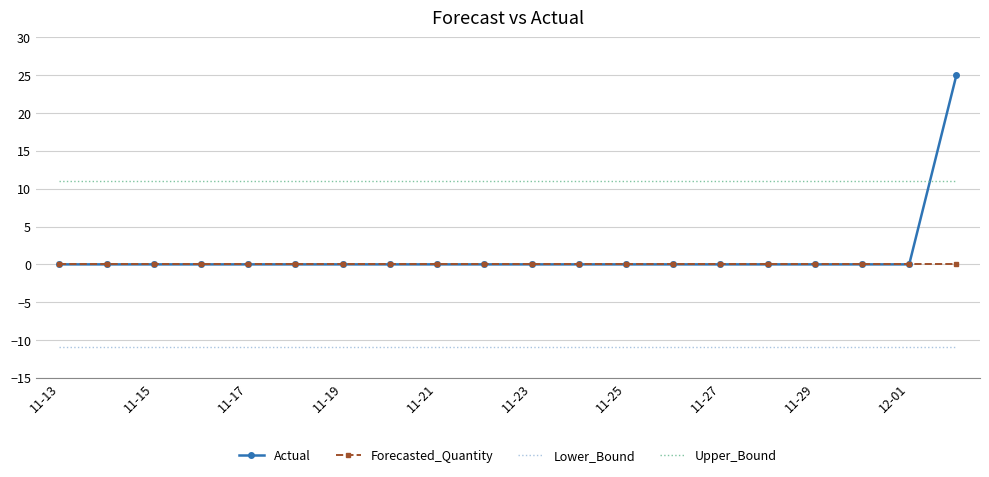

Which series has the largest total across all categories?

Upper_Bound